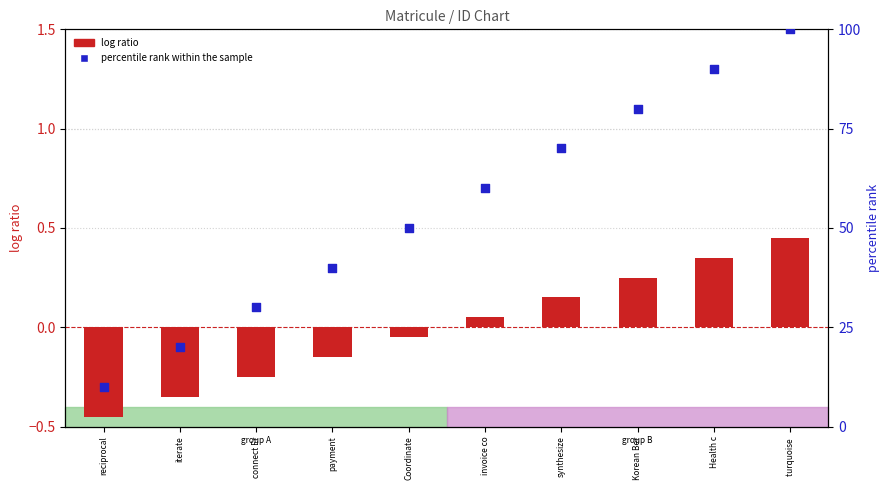

Which series has the largest Y range (max minus min)?

percentile rank within the sample